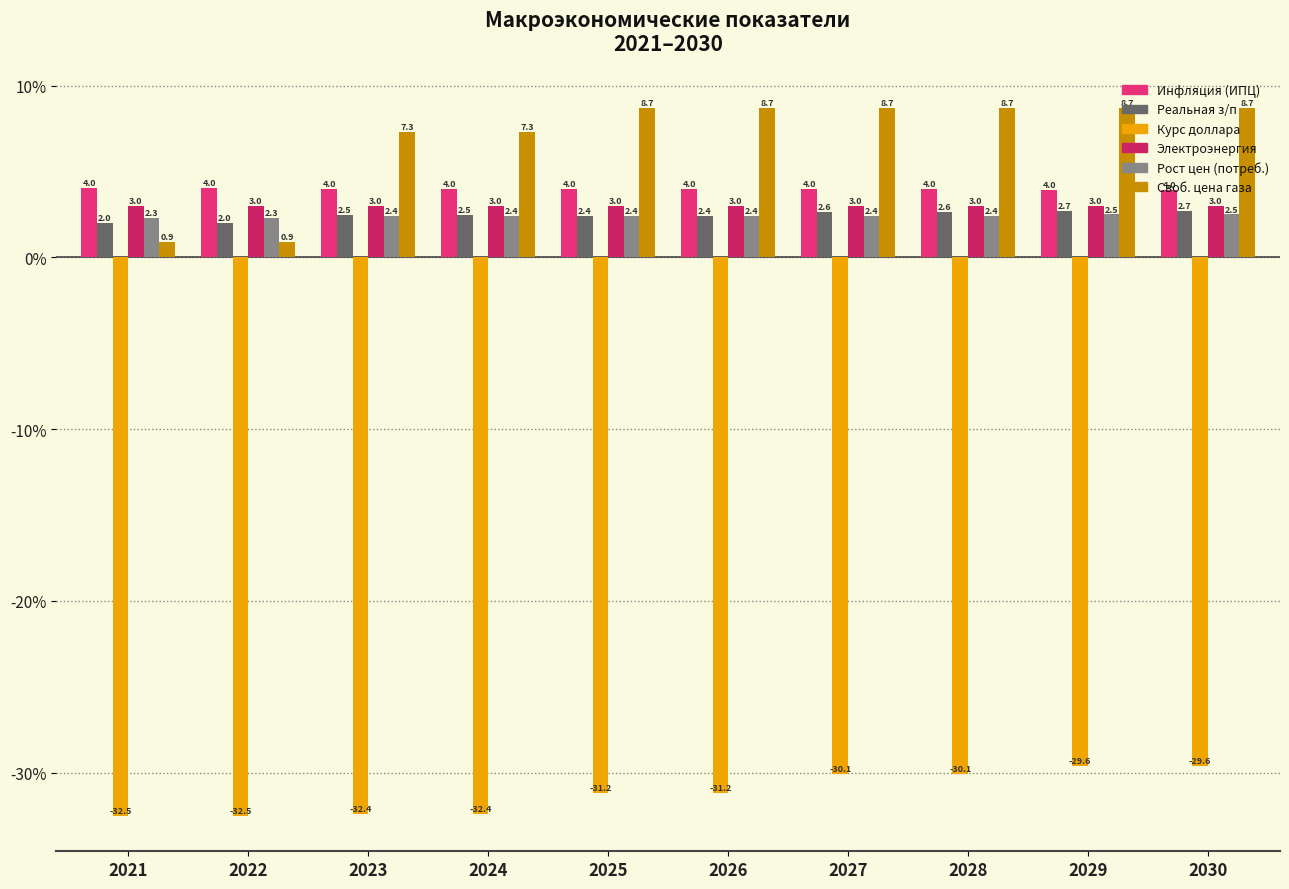

At which category is the sum across all series the highest?

2029